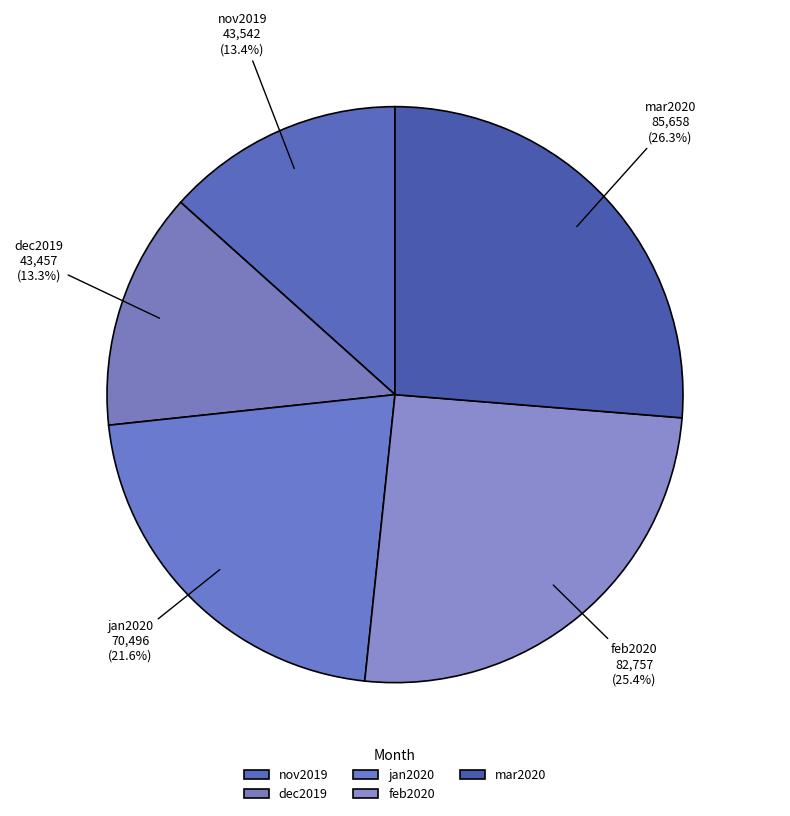

What is the largest slice in the pie chart?

mar2020